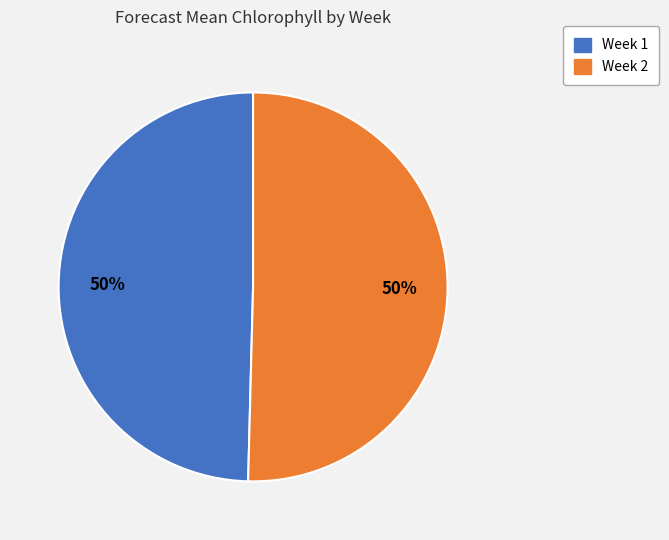

Combined, do Week 1 and Week 2 account for over 50%?

Yes